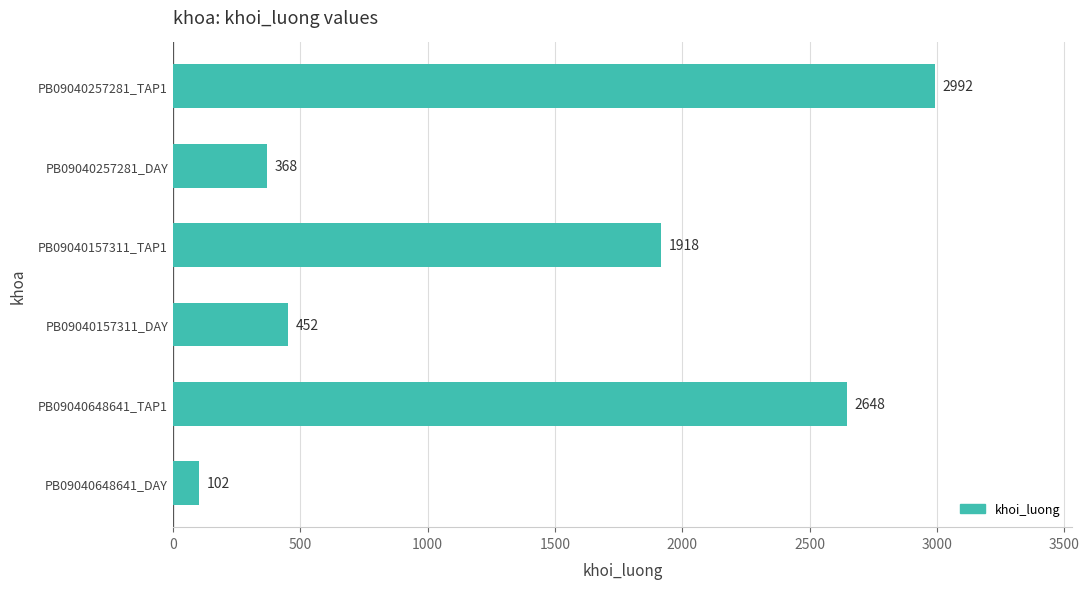

True or false: the data shows 2992 at PB09040257281_TAP1.

True